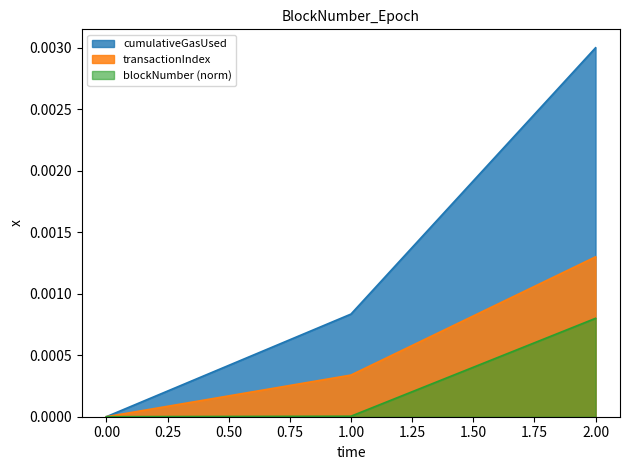

Count the cumulativeGasUsed values in the range 0 to 1.

3